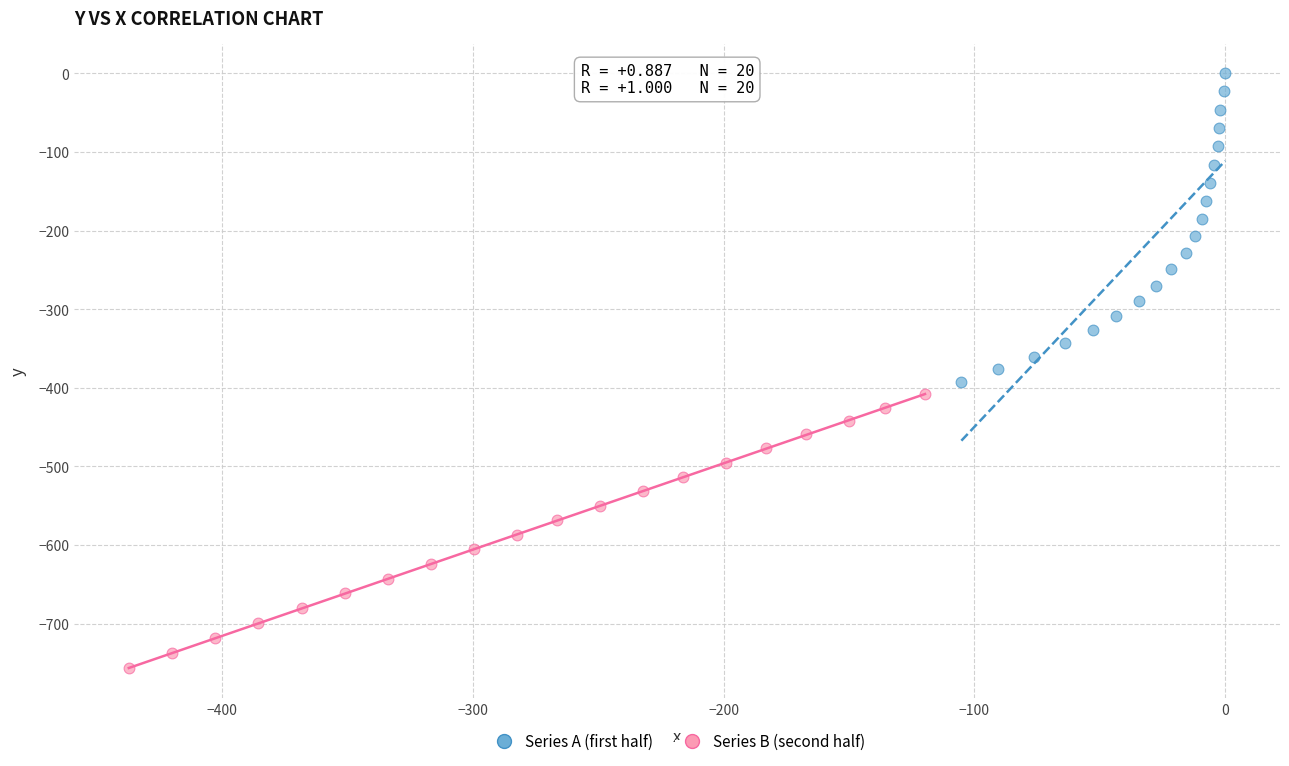

Which series reaches the minimum Y coordinate?

Series B (second half)